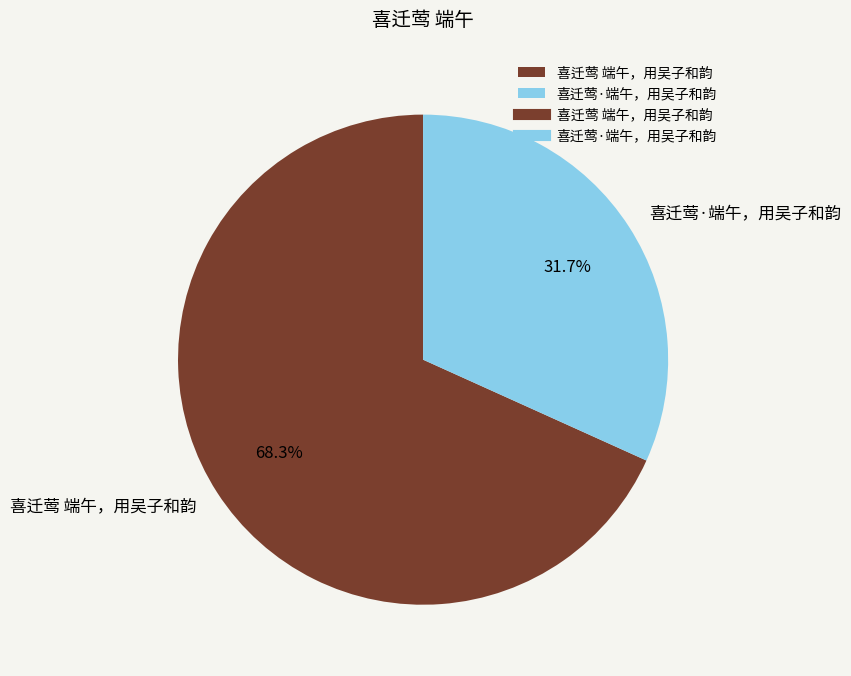

What percentage do 喜迁莺 端午，用吴子和韵 and 喜迁莺·端午，用吴子和韵 together represent?

100.0%